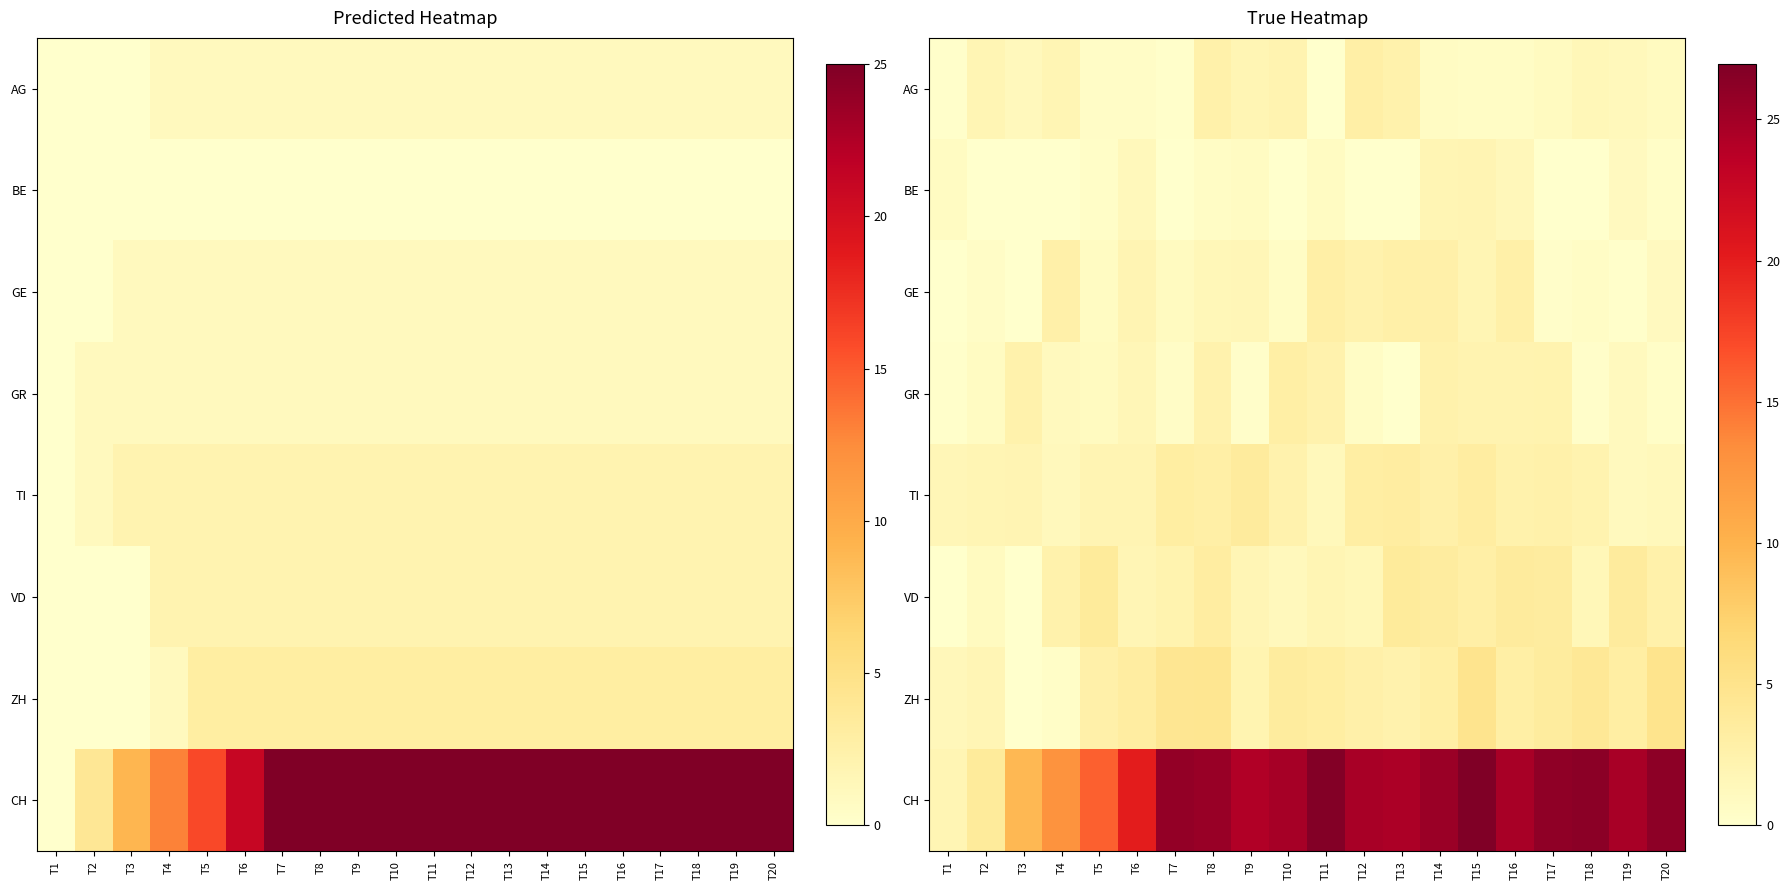

Which series changed the most between T4 and T19?

CH